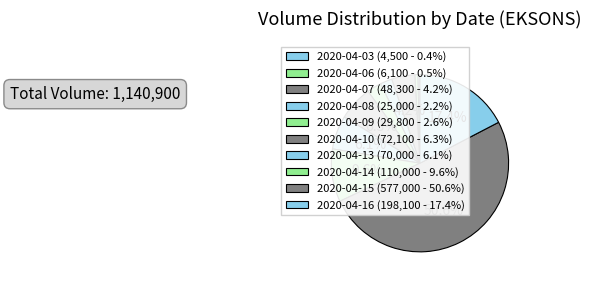

What percentage is NOT represented by 2020-04-08?

97.8%